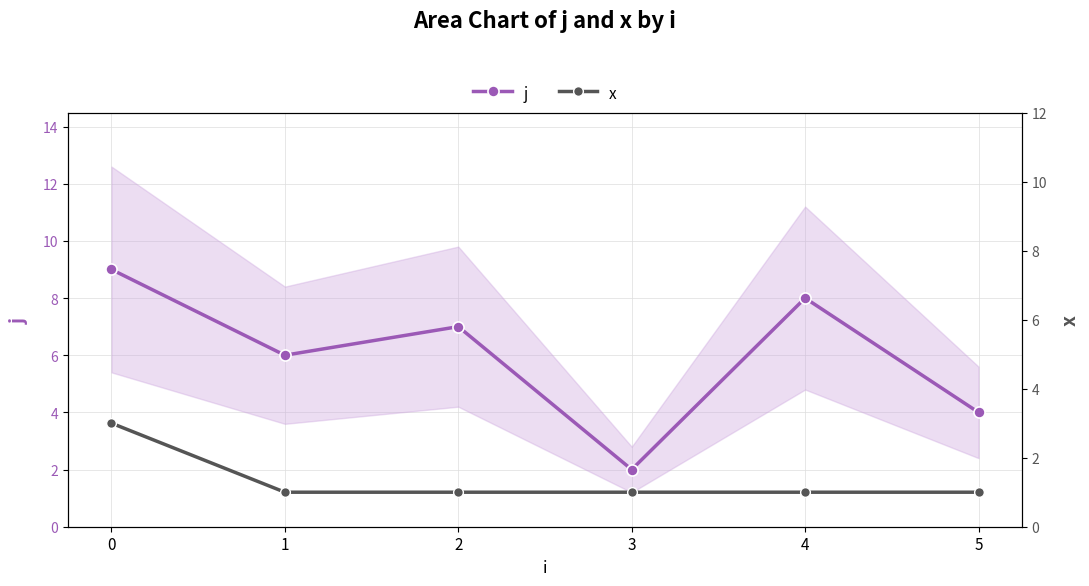

Rank the categories by j value from highest to lowest.

0, 4, 2, 1, 5, 3